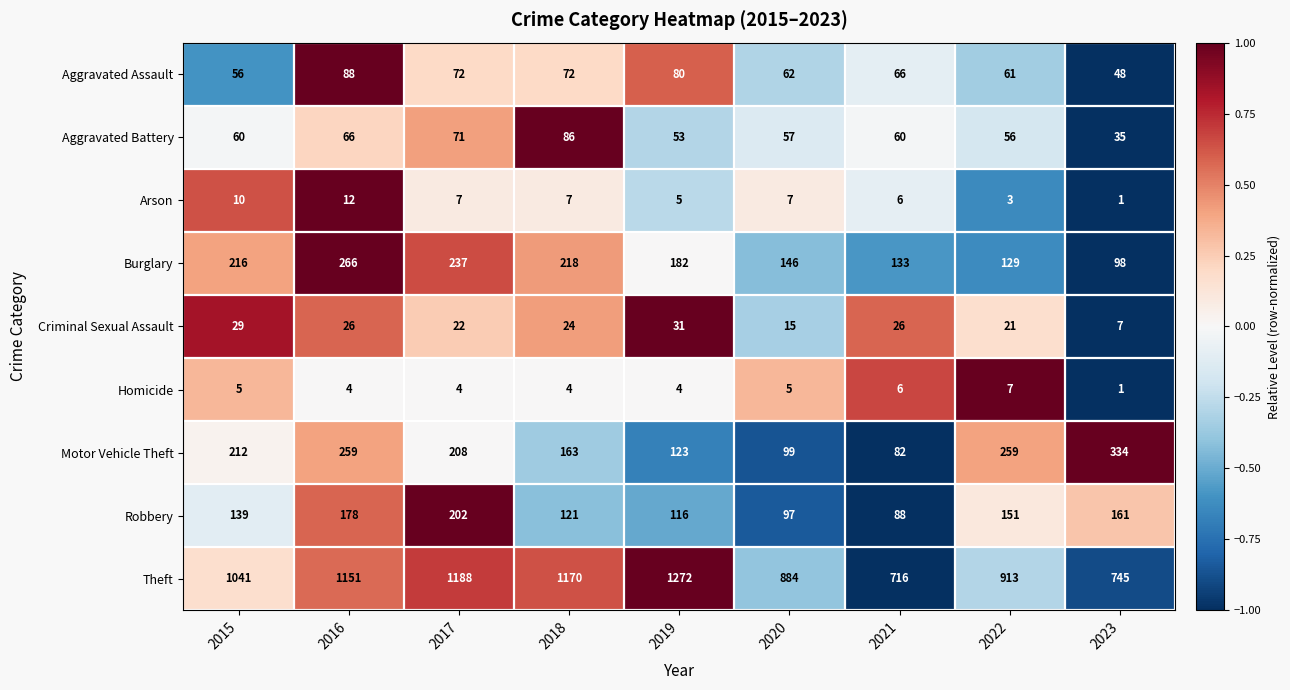

What is the sum of all Aggravated Battery values?

544